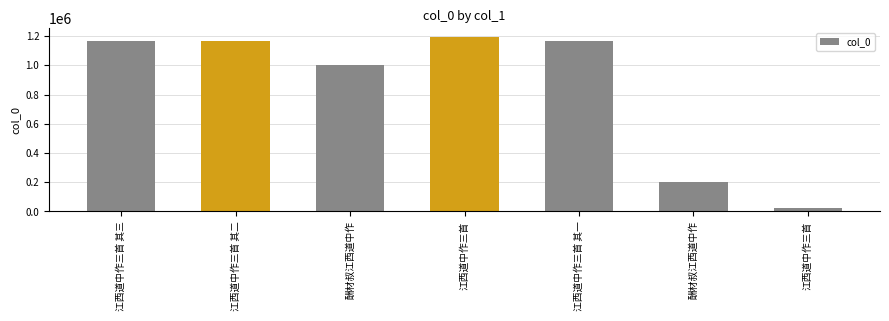

Does the chart contain any negative values?

No